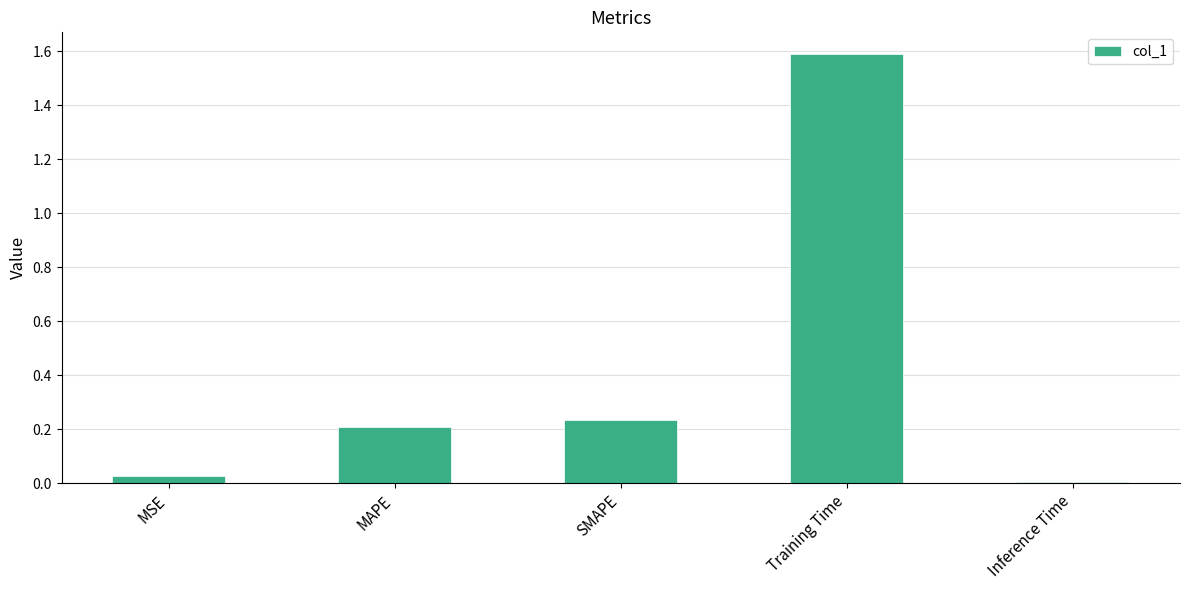

What is the sum of all values?

2.1